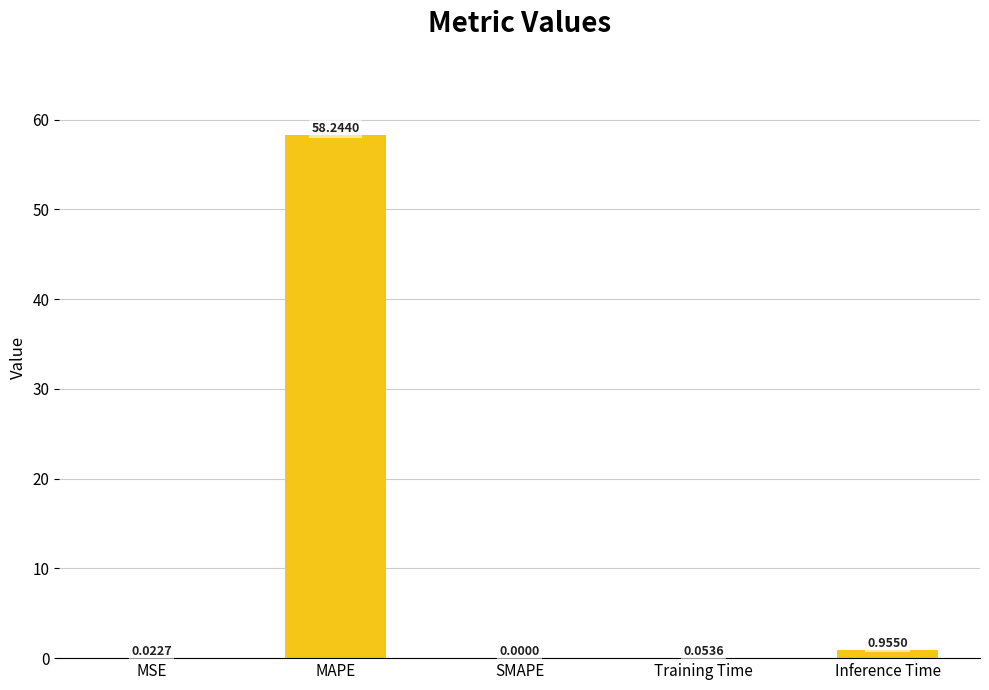

Which category has the highest value across all series?

MAPE